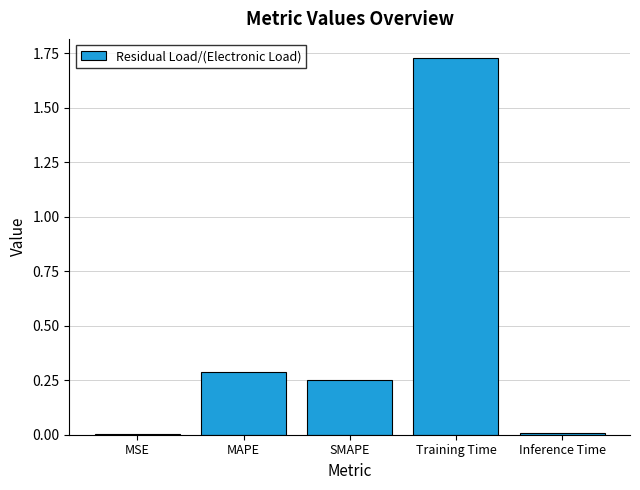

Between Training Time and SMAPE, which is larger?

Training Time